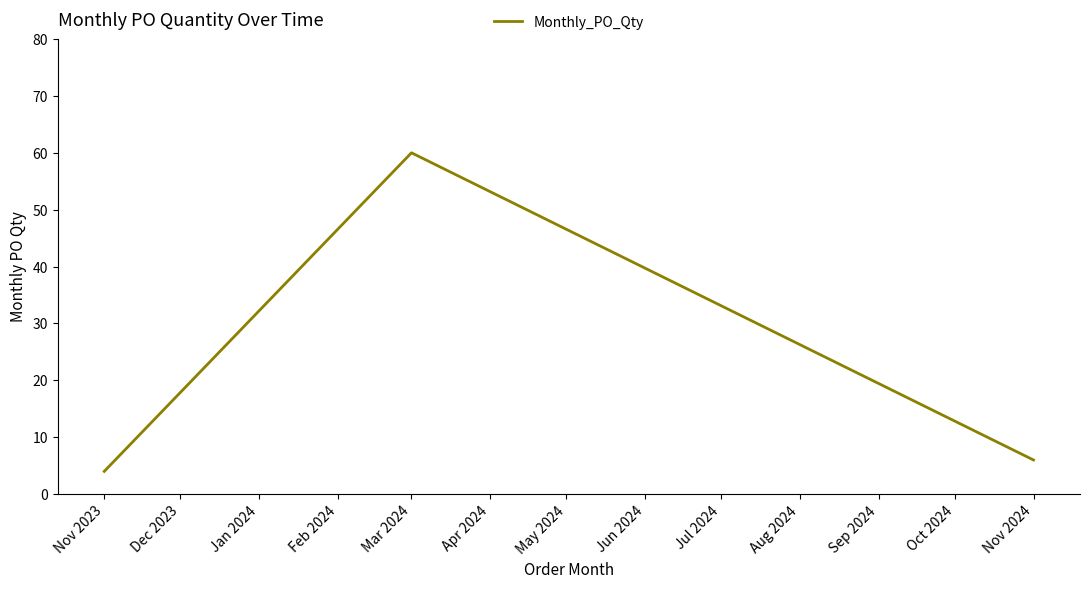

How many series are shown in this chart?

1